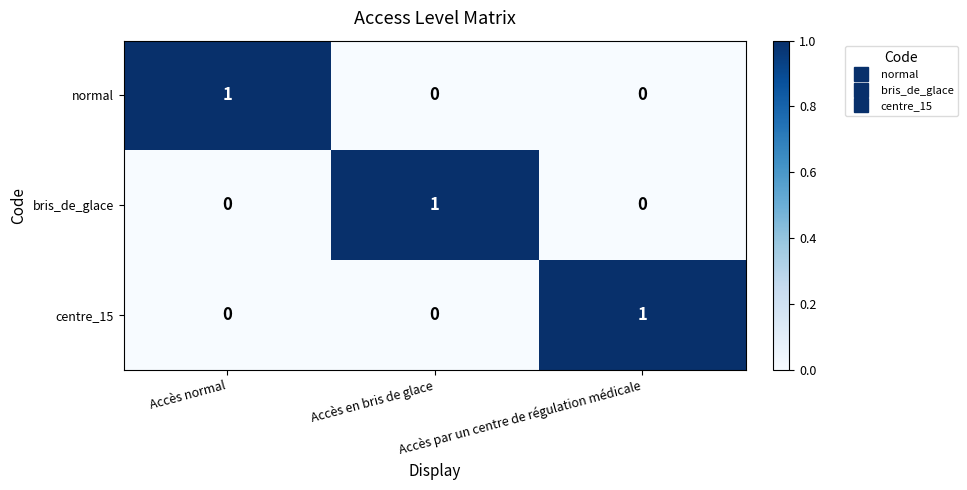

How many categories are shown in the chart?

3